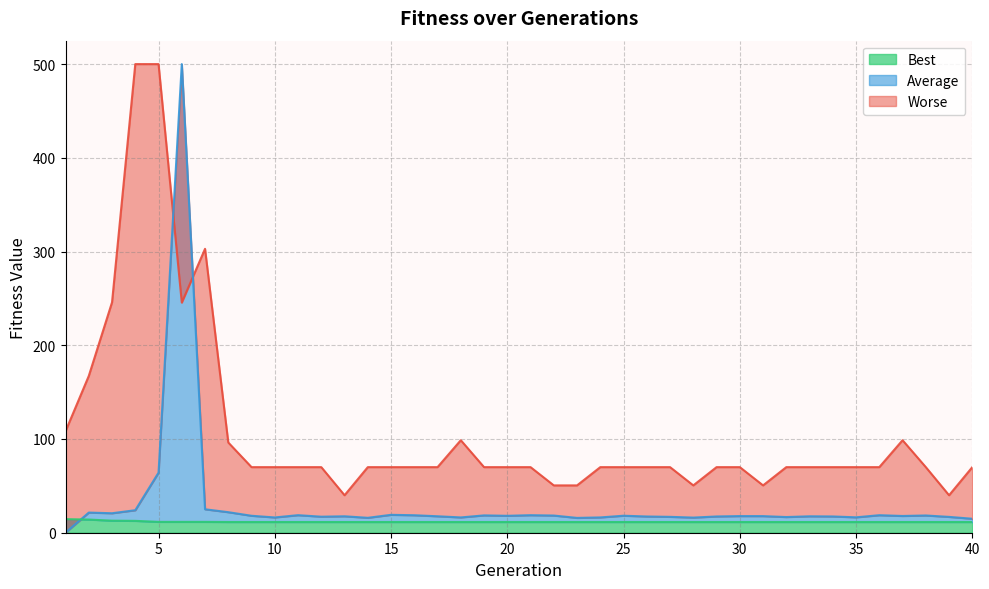

What is the minimum value for Best?

11.4